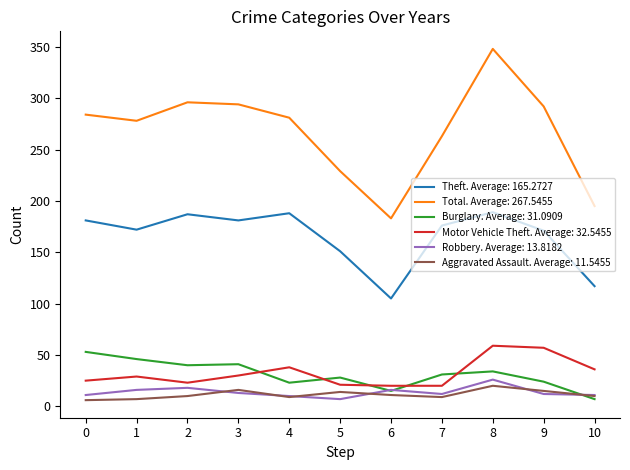

Is it true that Theft. Average: 165.2727 equals 68 at 9?

False